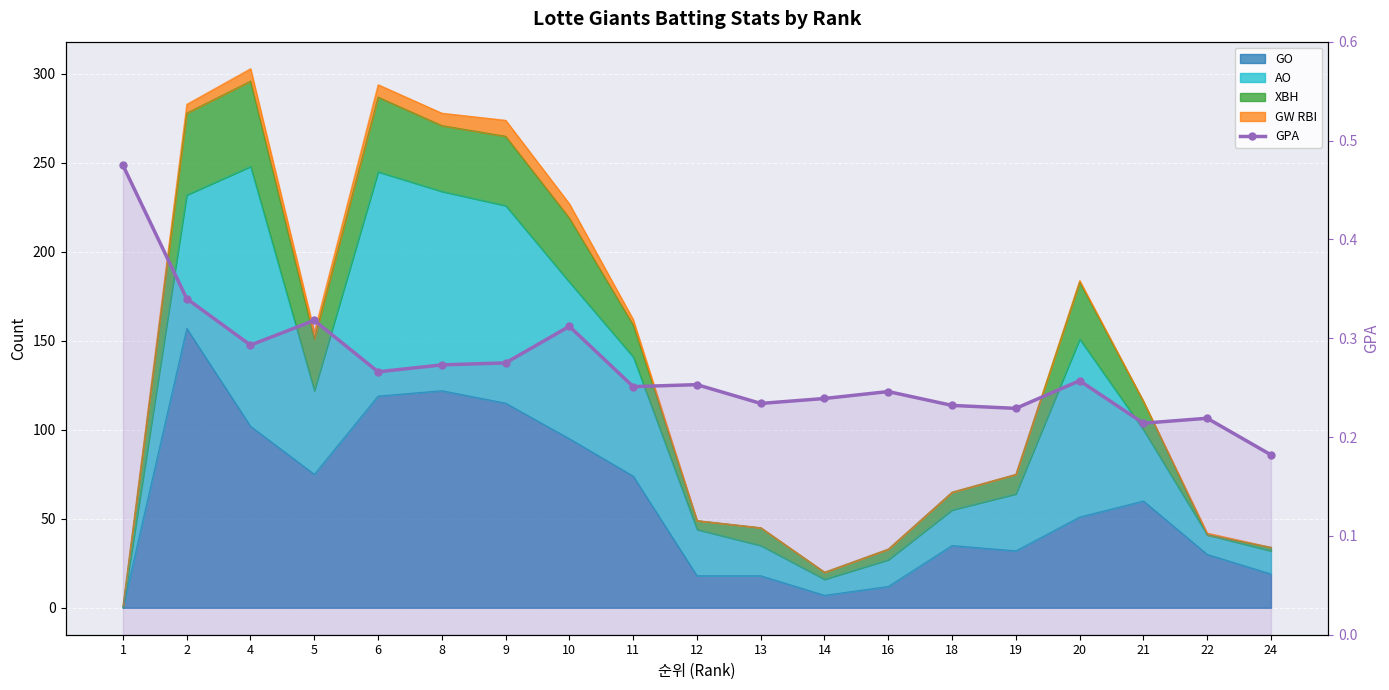

Reading right to left, what are all the values shown in this chart?

0.2	0.2	0.2	0.3	0.2	0.2	0.2	0.2	0.2	0.3	0.3	0.3	0.3	0.3	0.3	0.3	0.3	0.3	0.5